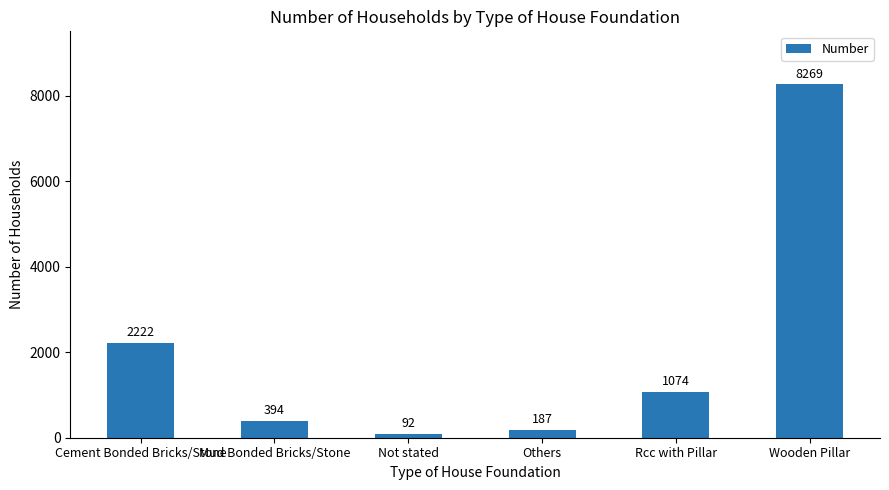

Rank the categories by value from lowest to highest.

Not stated, Others, Mud Bonded Bricks/Stone, Rcc with Pillar, Cement Bonded Bricks/Stone, Wooden Pillar